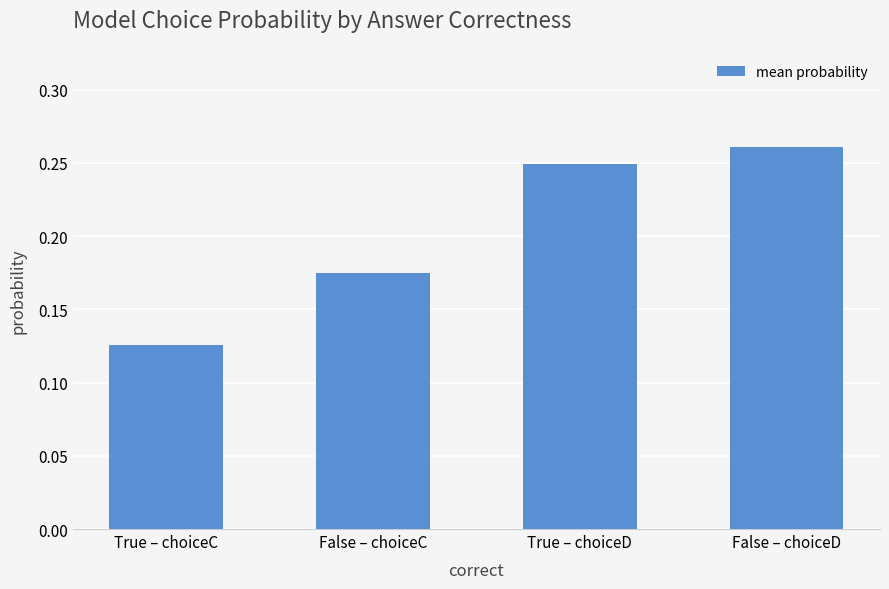

Which label corresponds to the smallest value in the chart?

True – choiceC